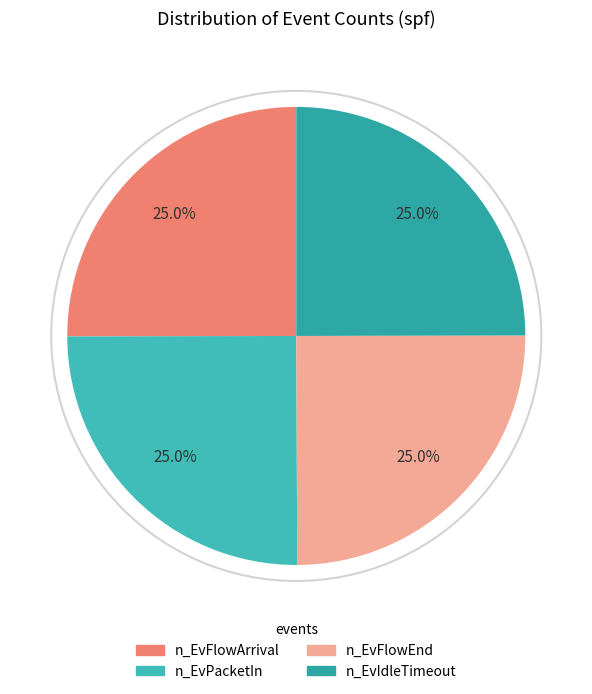

Which category has the smallest portion of the pie?

n_EvFlowEnd